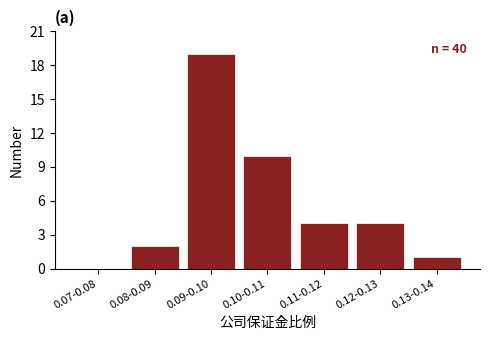

Reading right to left, list all the values displayed in this chart.

0.13-0.14=1	0.12-0.13=4	0.11-0.12=4	0.10-0.11=10	0.09-0.10=19	0.08-0.09=2	0.07-0.08=0